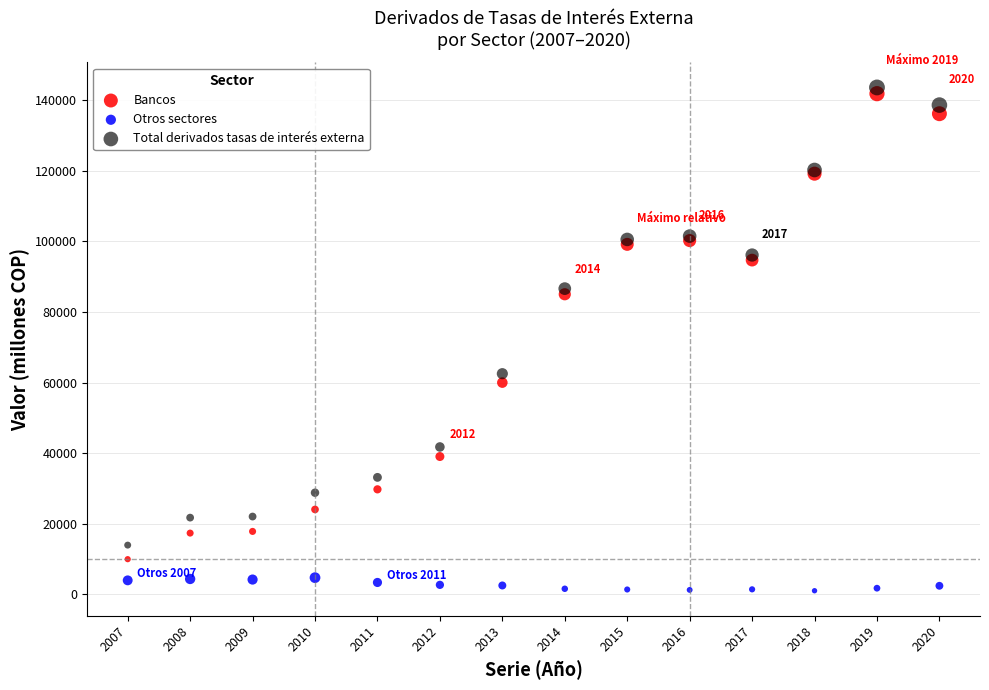

Which series reaches the minimum Y coordinate?

Otros sectores